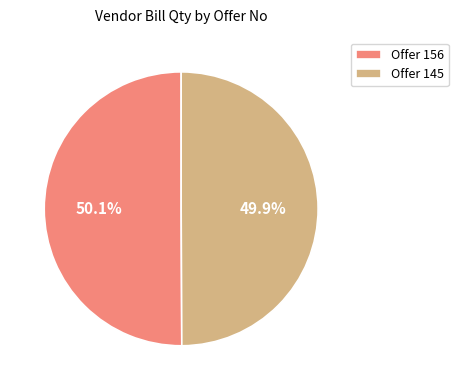

Combined, what portion of the pie is Offer 156 and Offer 145?

100.0%